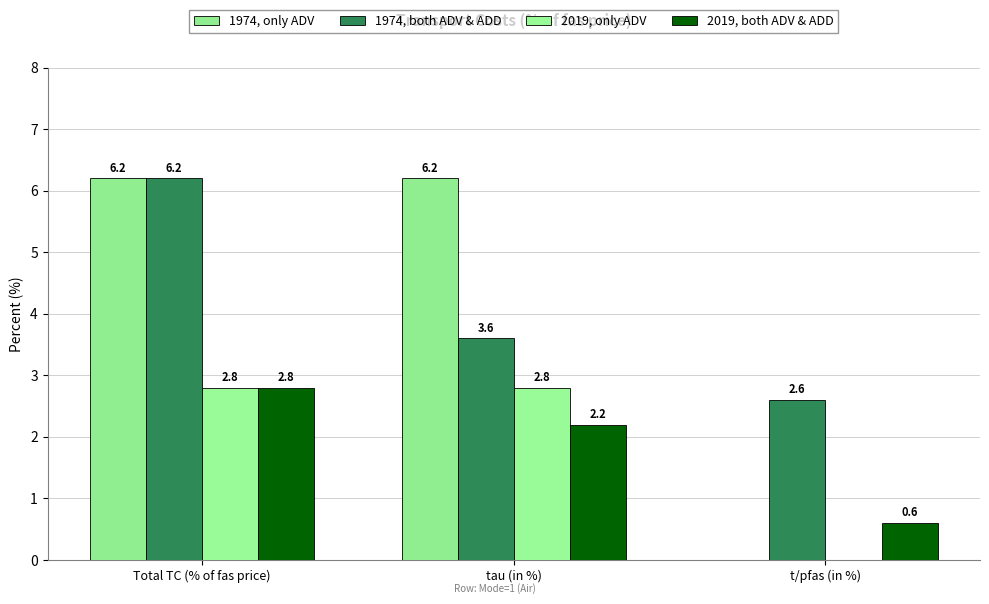

Count the number of data series in this chart.

4